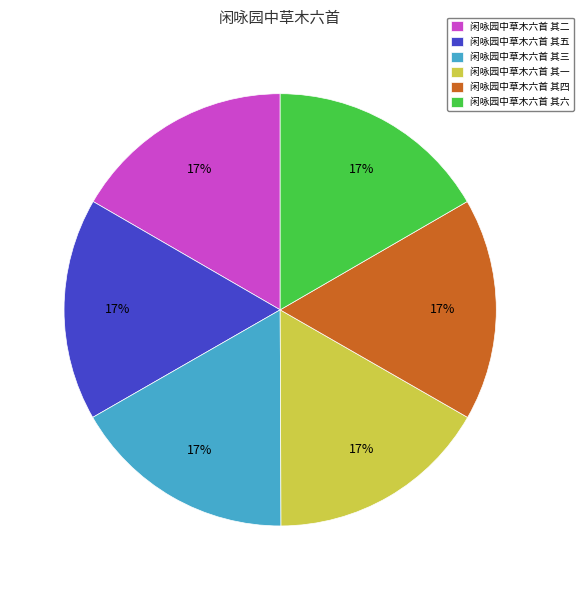

To the nearest percent, what portion does 闲咏园中草木六首 其二 represent?

17%